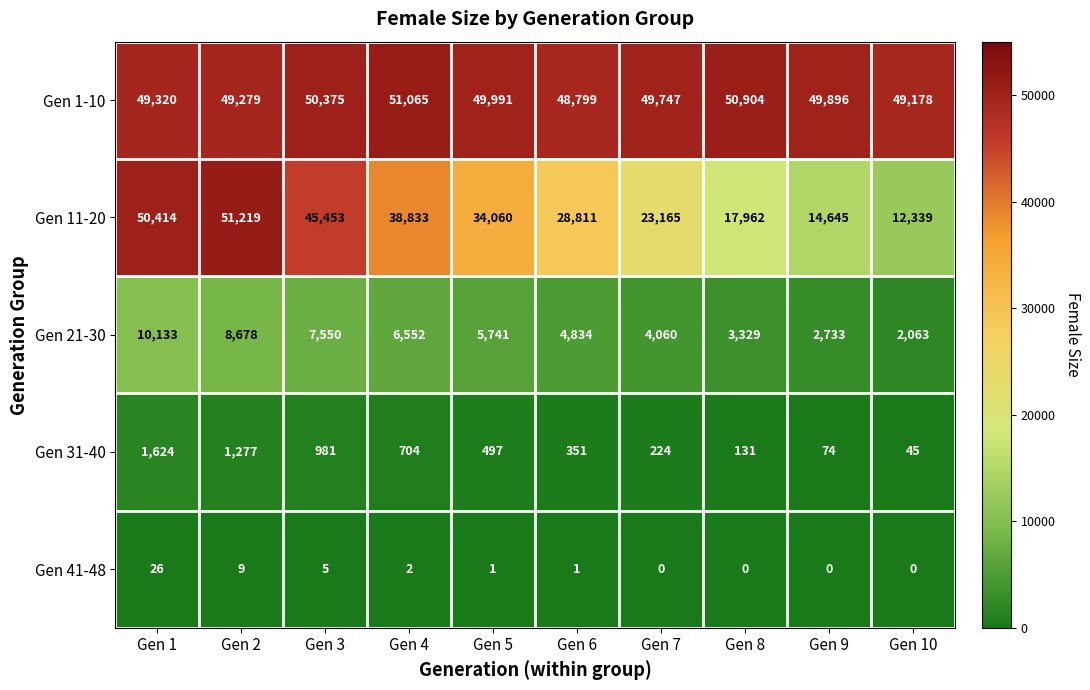

What is the lowest value of the Gen 31-40 series?

45